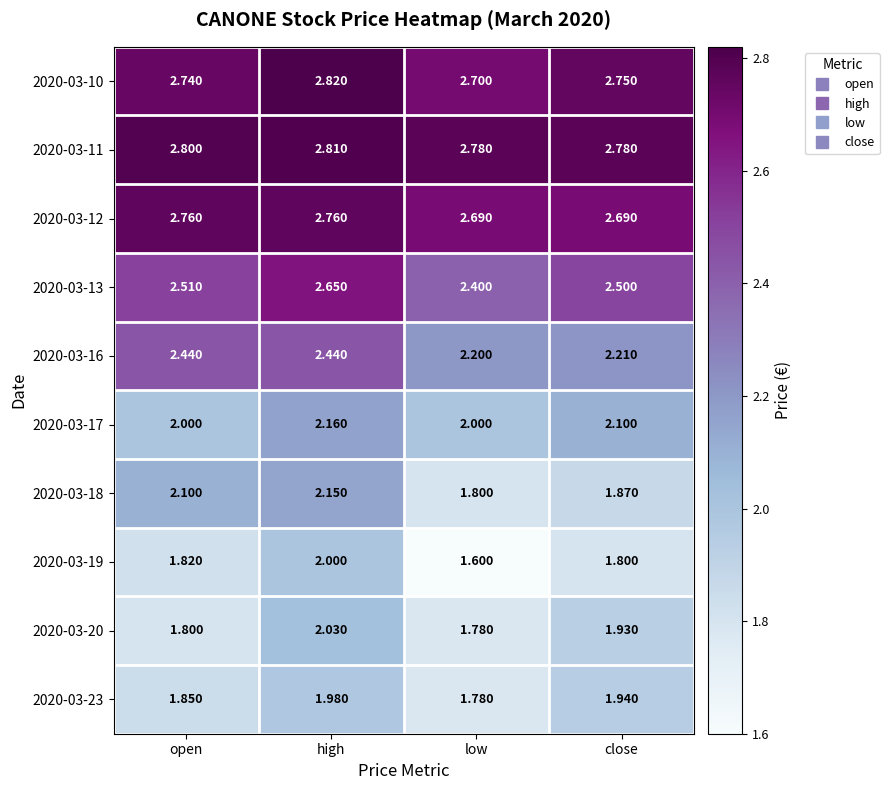

At which label does 2020-03-18 first exceed 2?

open